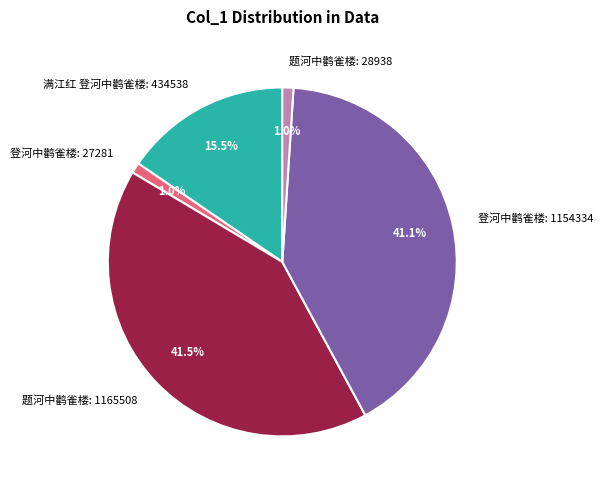

Does 题河中鹳雀楼: 1165508 account for over 50% of the chart?

No